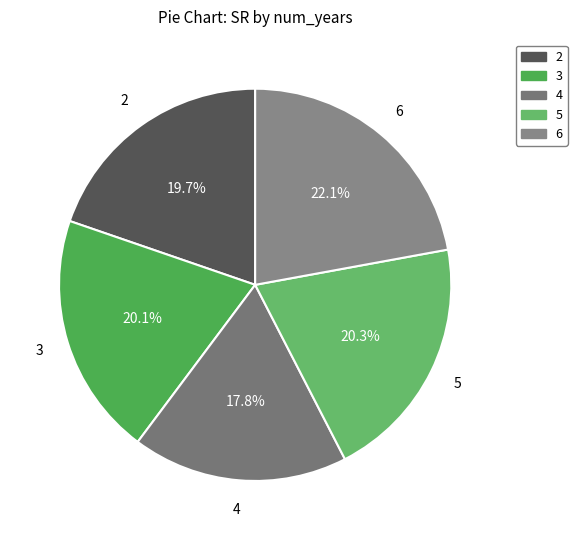

Which has a higher value, 4 or 5?

5